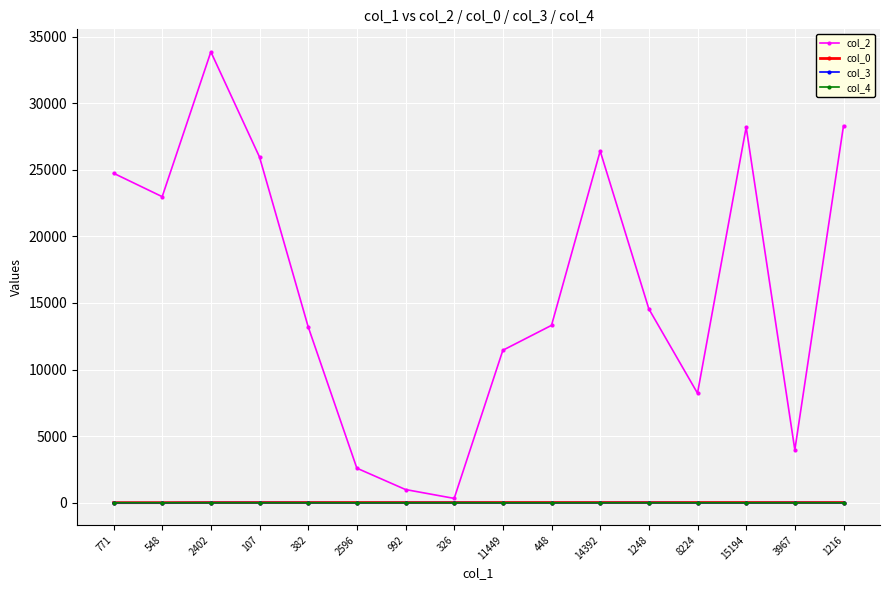

True or false: col_3 and col_0 cross at least once.

False